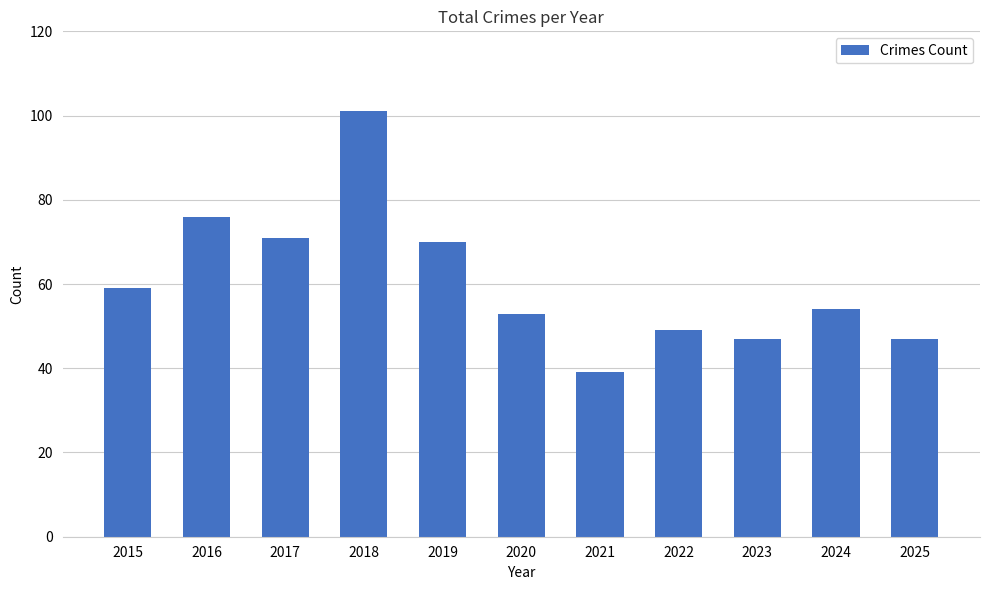

What is the smallest value displayed?

39